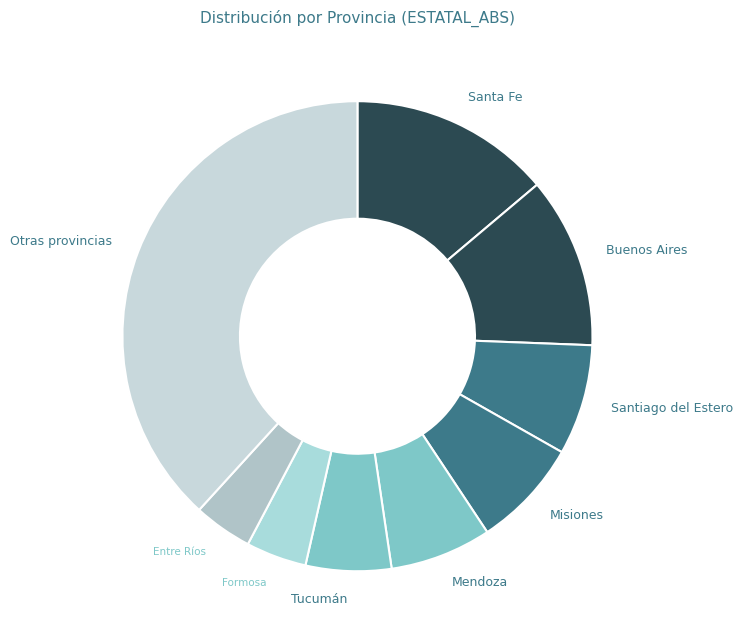

Is the sum of Tucumán and Formosa greater than half?

No